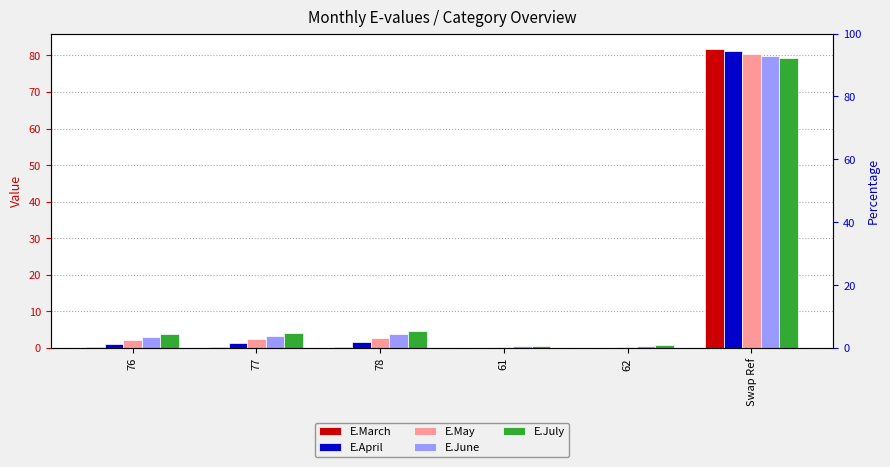

How many data points does each series have?

6